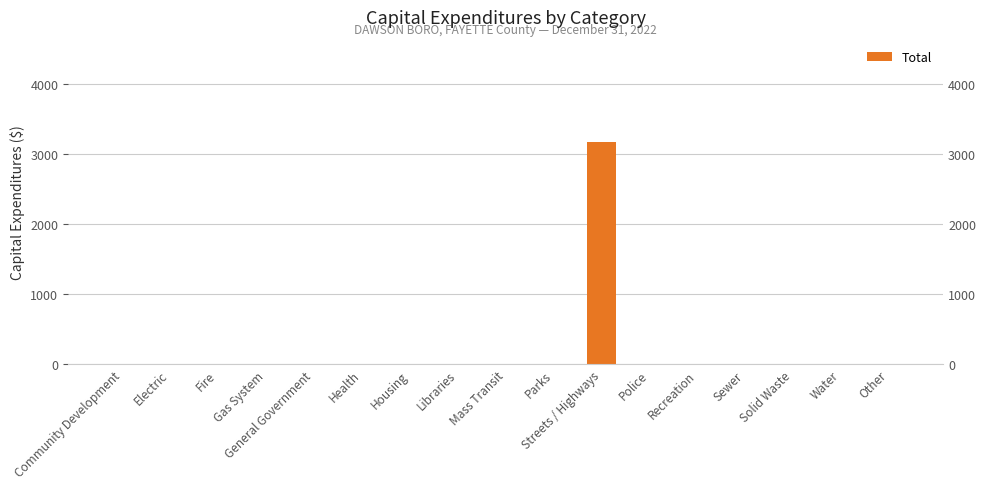

Reading left to right, what are all the values shown in this chart?

Community Development=0	Electric=0	Fire=0	Gas System=0	General Government=0	Health=0	Housing=0	Libraries=0	Mass Transit=0	Parks=0	Streets / Highways=3175	Police=0	Recreation=0	Sewer=0	Solid Waste=0	Water=0	Other=0